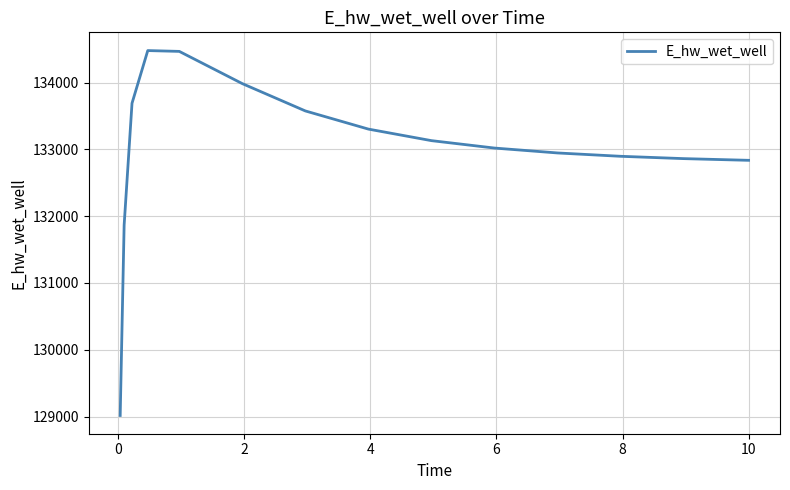

What is the difference between the maximum and minimum values?

5465.3